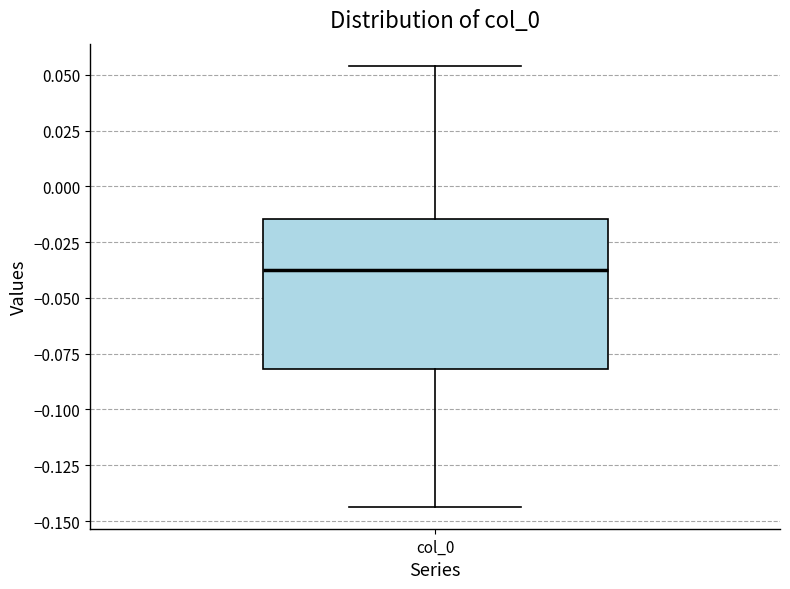

Read this box plot against the y-axis: the position of the median line, the range covered by the box, and the ends of both whiskers. The values are not printed on the chart, so give them approximately, as read against the axis.

median -0.040, box -0.080 to -0.015, whiskers -0.145 to 0.055